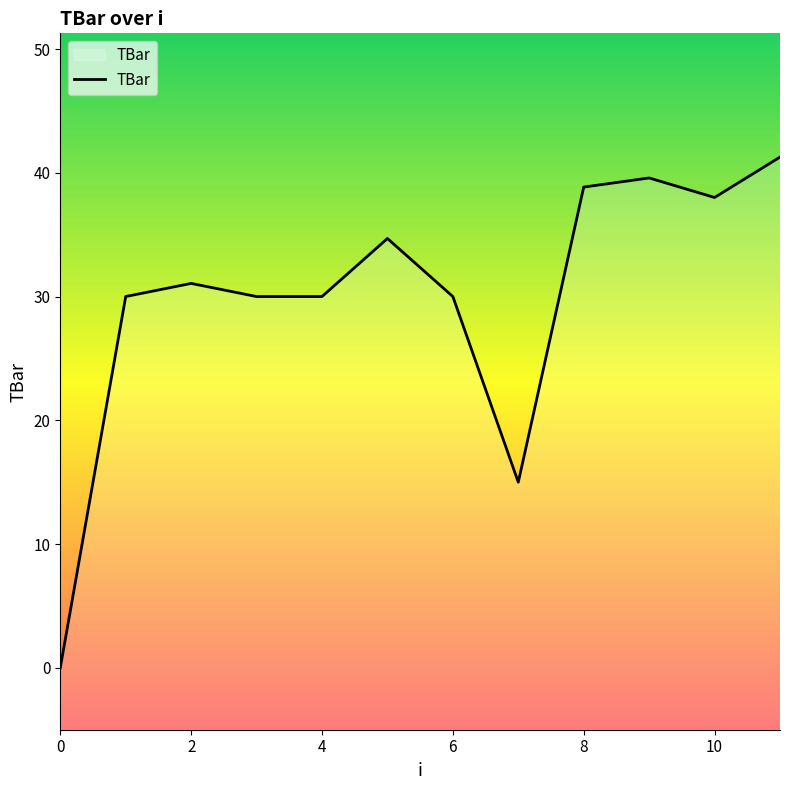

Which label corresponds to the largest value in the chart?

11